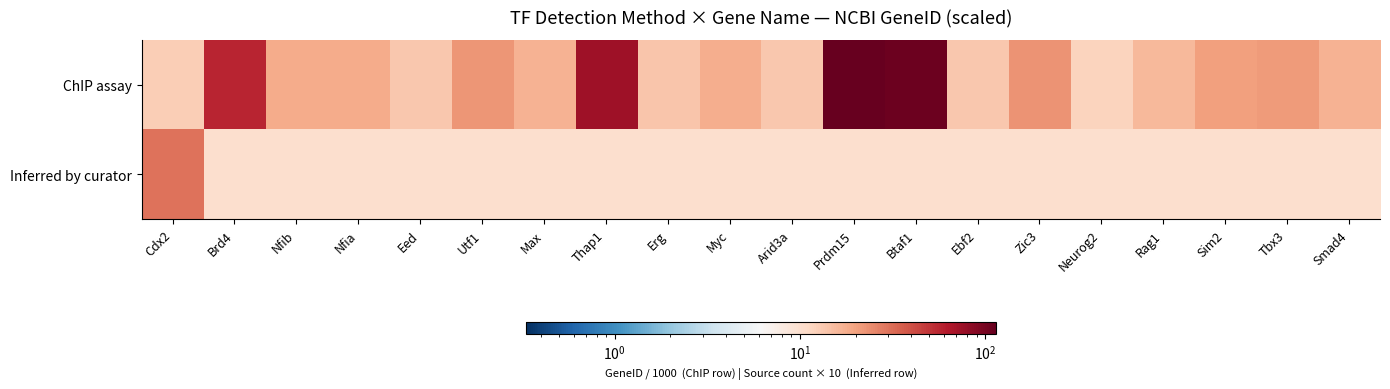

Reading right to left, list all the values displayed in this chart.

ChIP assay: Smad4=17.1	Tbx3=21.4	Sim2=20.5	Rag1=15.9	Neurog2=11.9	Zic3=22.8	Ebf2=13.6	Btaf1=107.2	Prdm15=114.6	Arid3a=13.5	Myc=17.9	Erg=13.9	Thap1=73.8	Max=17.2	Utf1=22.3	Eed=13.6	Nfia=18.0	Nfib=18.0	Brd4=57.3	Cdx2=12.6
Inferred by curator: Smad4=10.0	Tbx3=10.0	Sim2=10.0	Rag1=10.0	Neurog2=10.0	Zic3=10.0	Ebf2=10.0	Btaf1=10.0	Prdm15=10.0	Arid3a=10.0	Myc=10.0	Erg=10.0	Thap1=10.0	Max=10.0	Utf1=10.0	Eed=10.0	Nfia=10.0	Nfib=10.0	Brd4=10.0	Cdx2=30.0